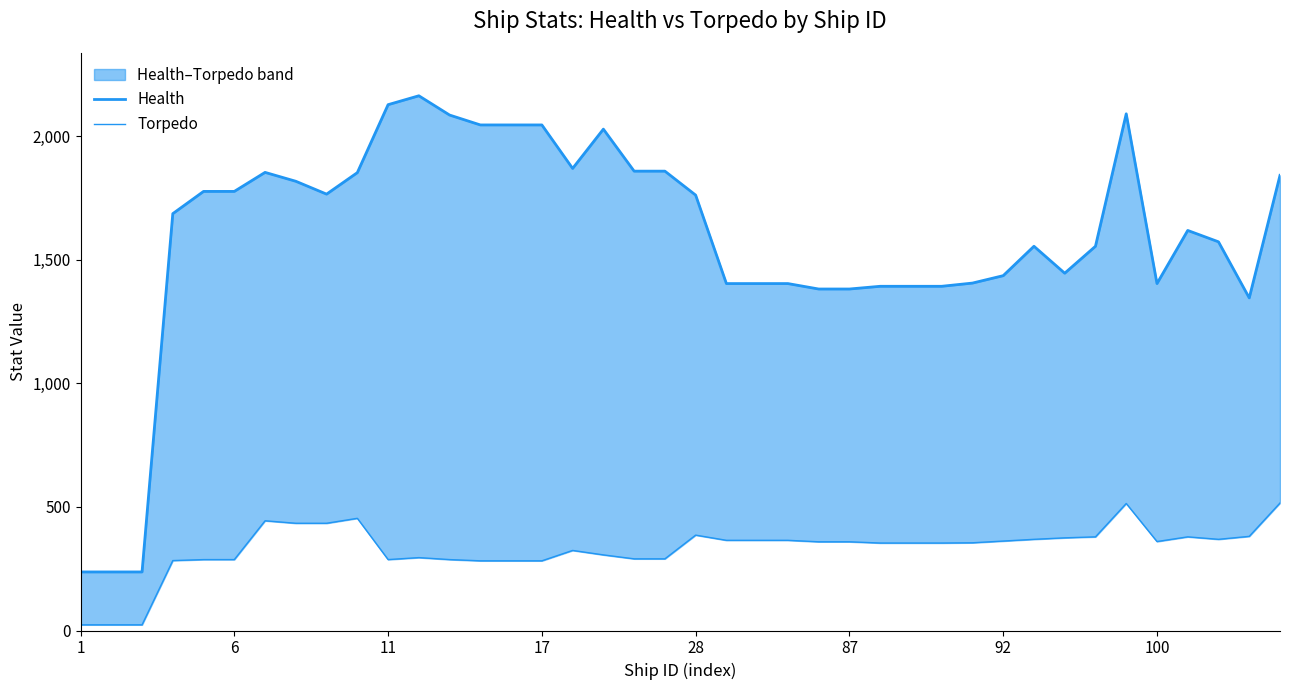

What is the value of the Torpedo point at the 8th from the left?

434